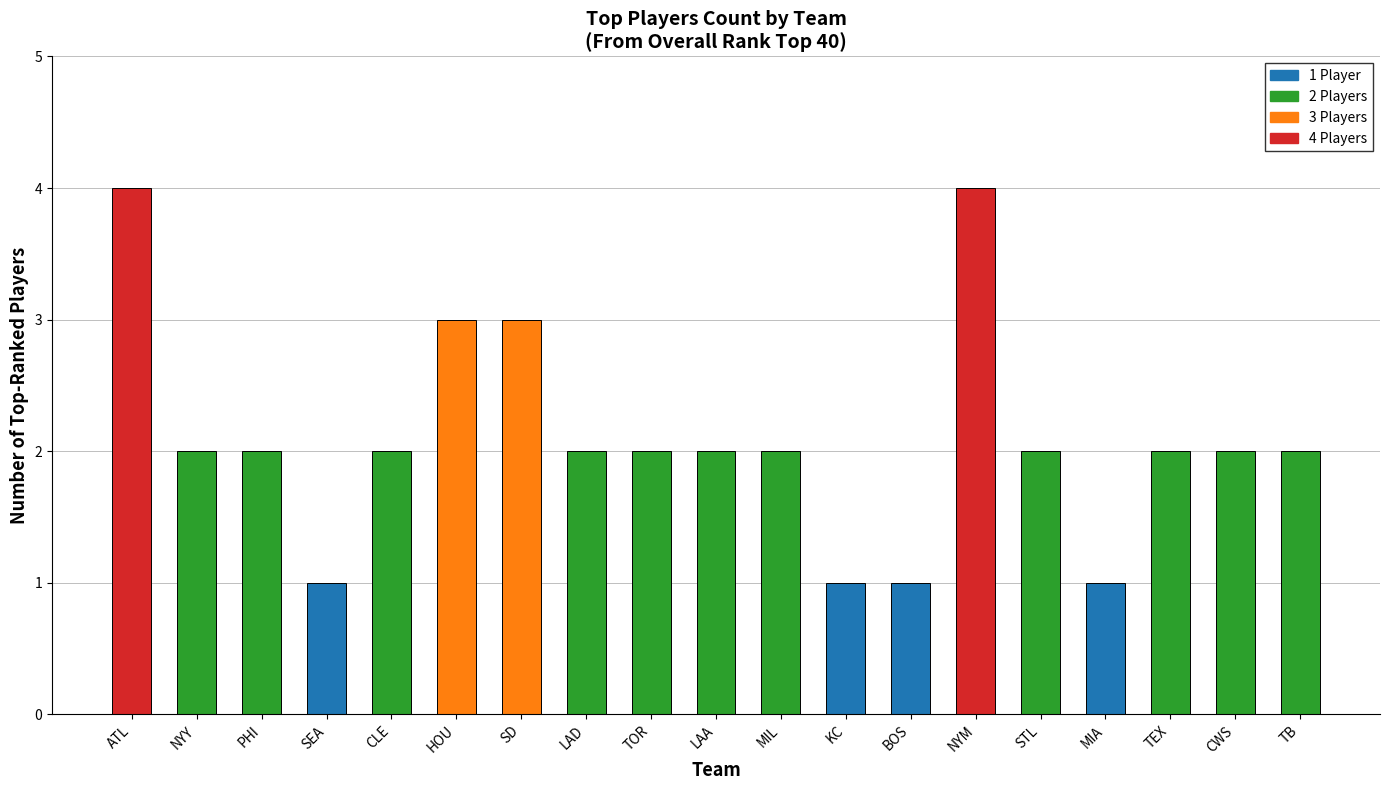

True or false: the data shows 0 at SEA.

False